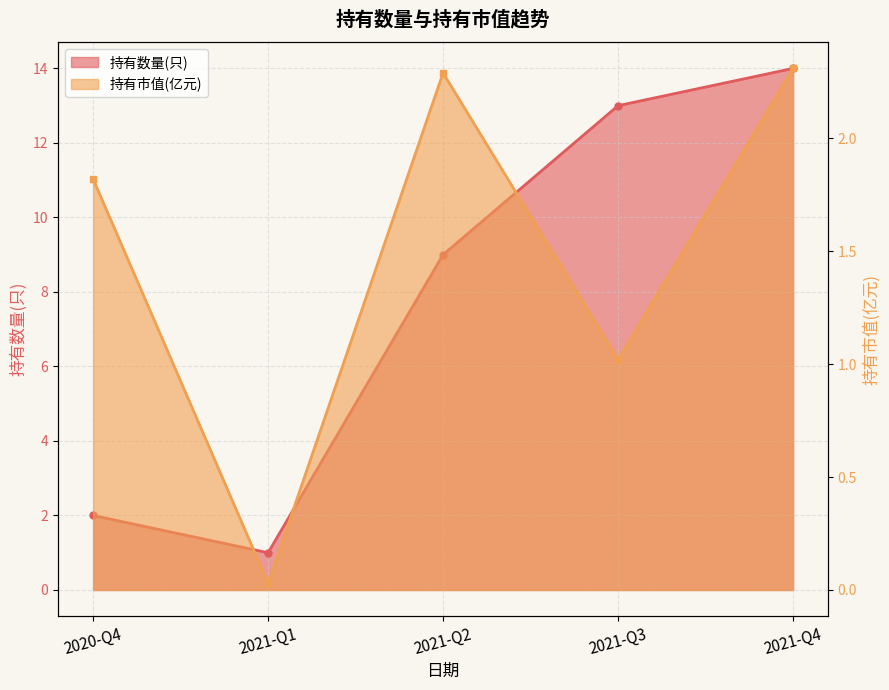

What is the spread (max minus min) of values at 2020-Q4?

0.2